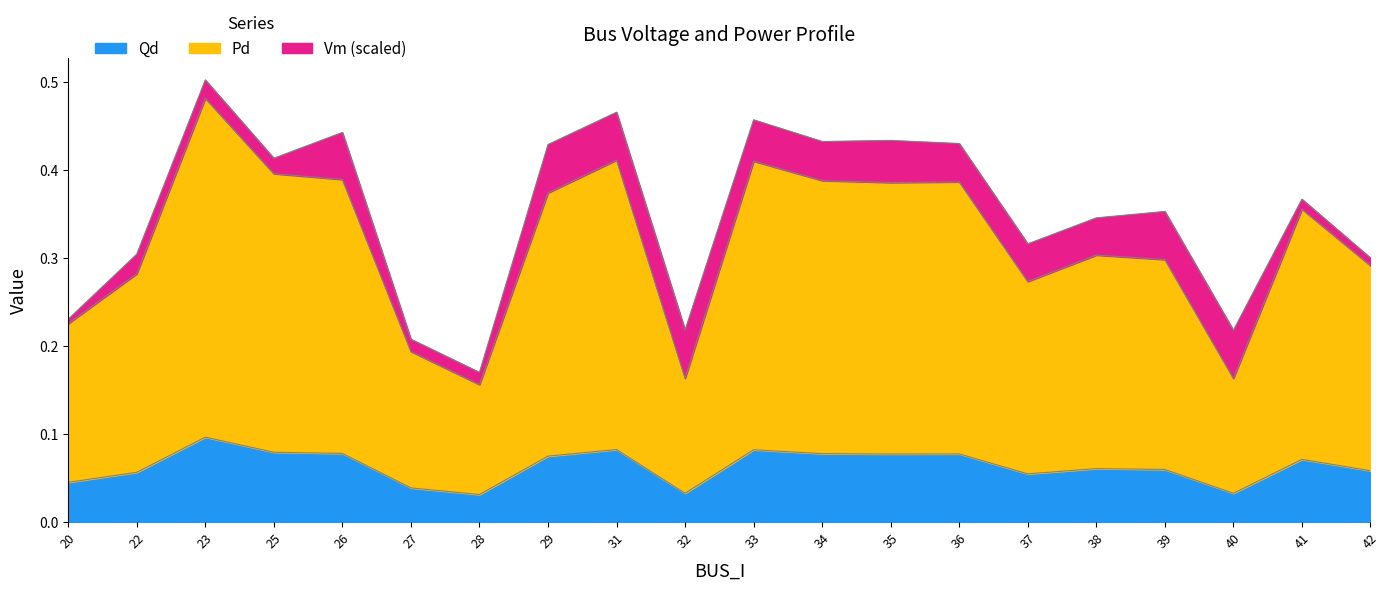

True or false: Pd and Qd intersect in this chart.

False